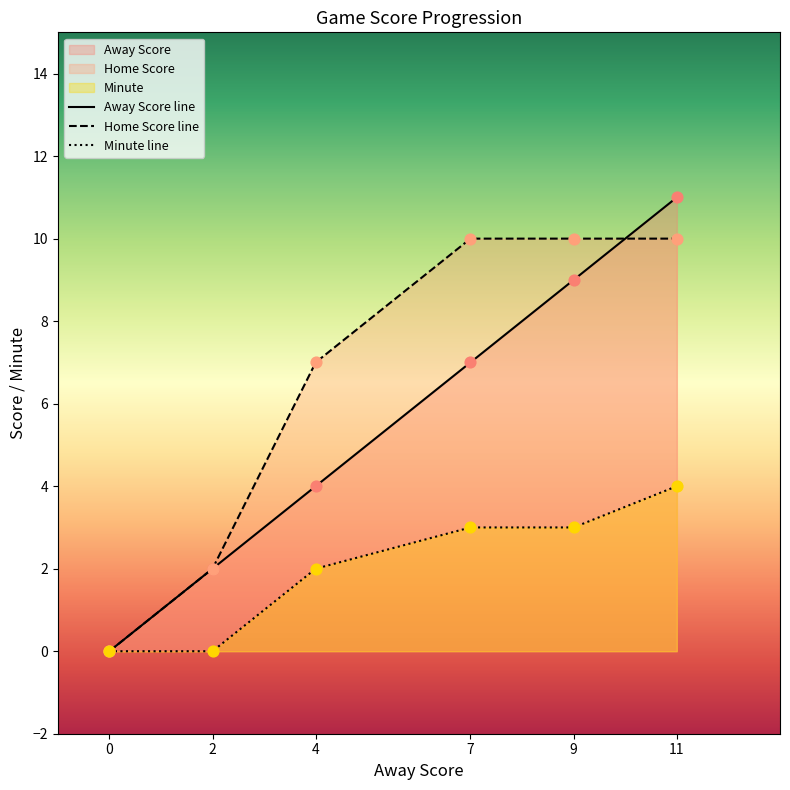

What are all the series names shown in the legend?

Away Score line, Home Score line, Minute line